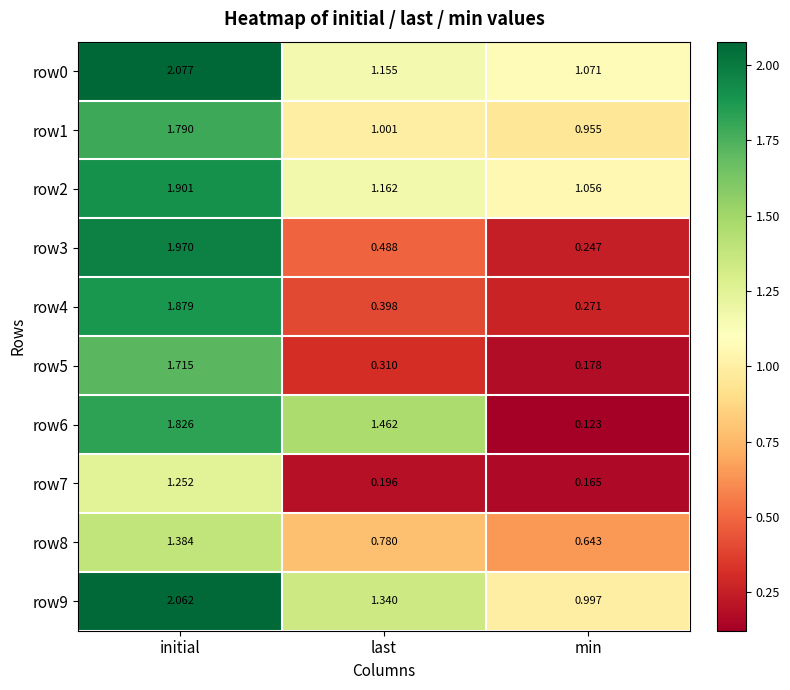

Rank the series at initial from highest to lowest value.

row0, row9, row3, row2, row4, row6, row1, row5, row8, row7